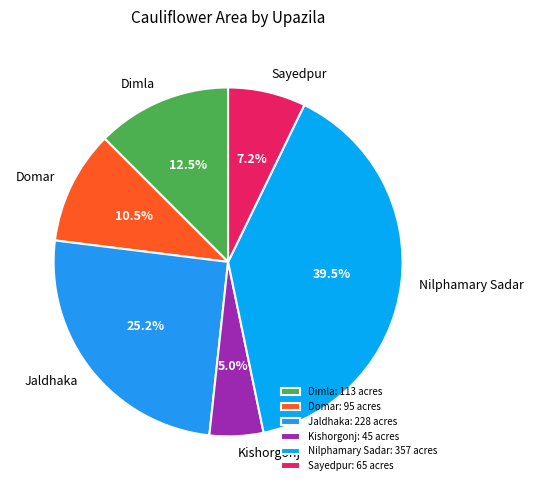

Does Nilphamary Sadar represent more than half of the total?

No